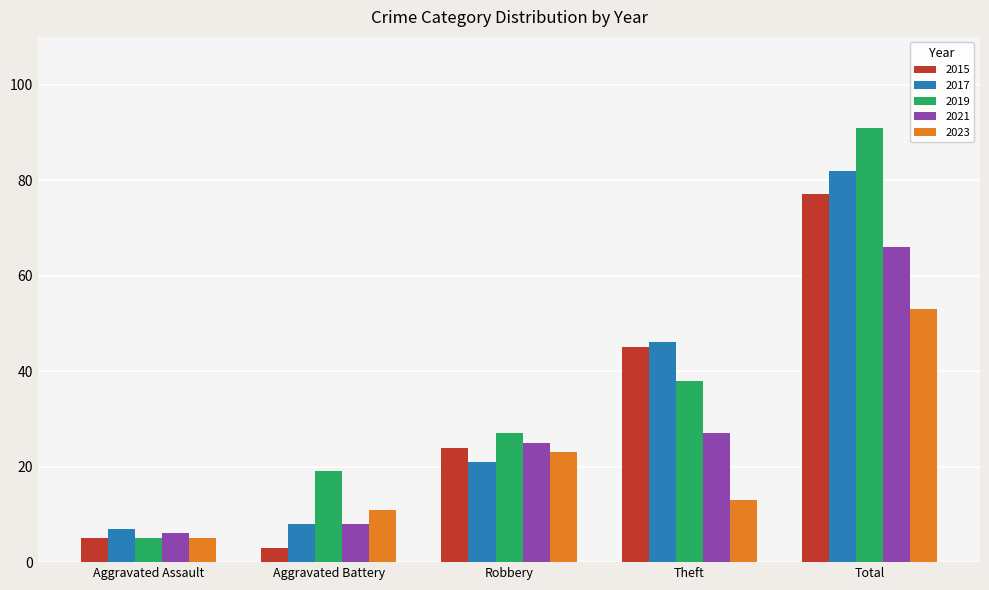

What is the label of the 1st bar from the right?

Total